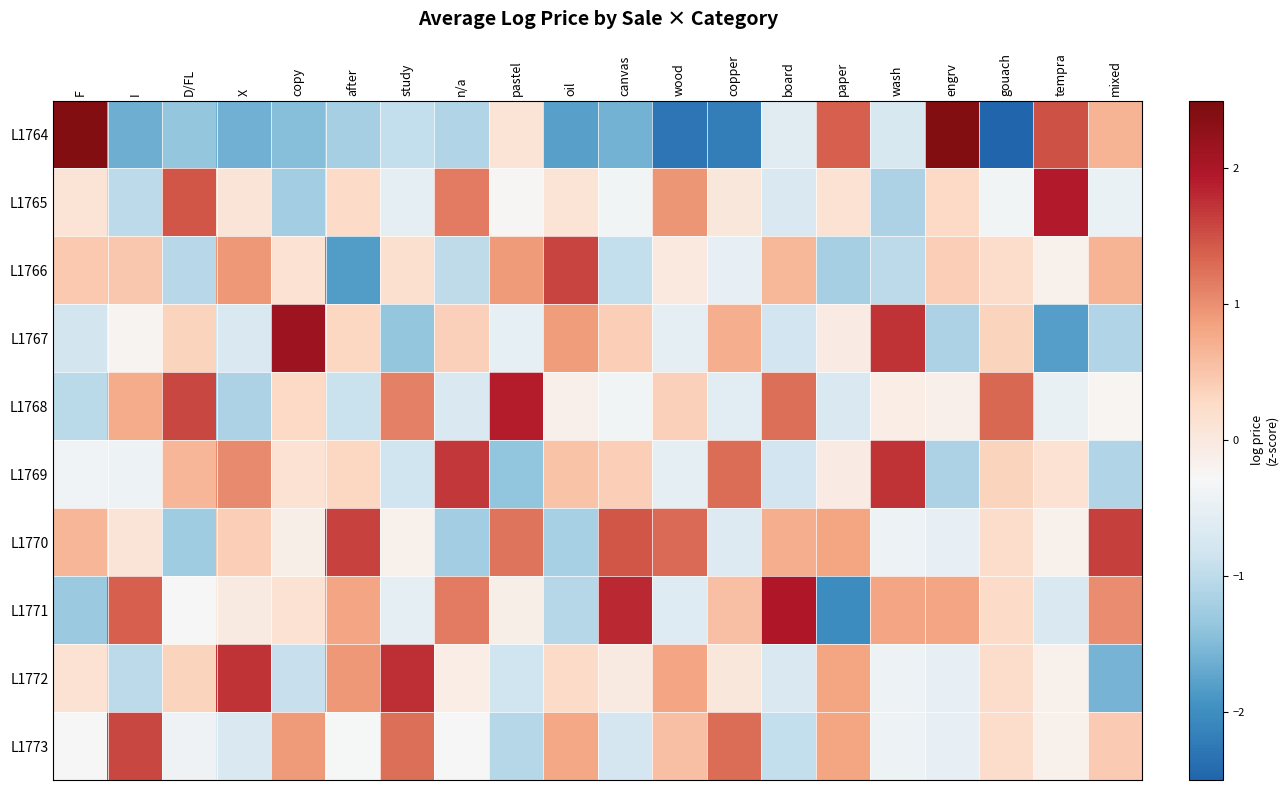

At how many categories does at least one series exceed 0?

20